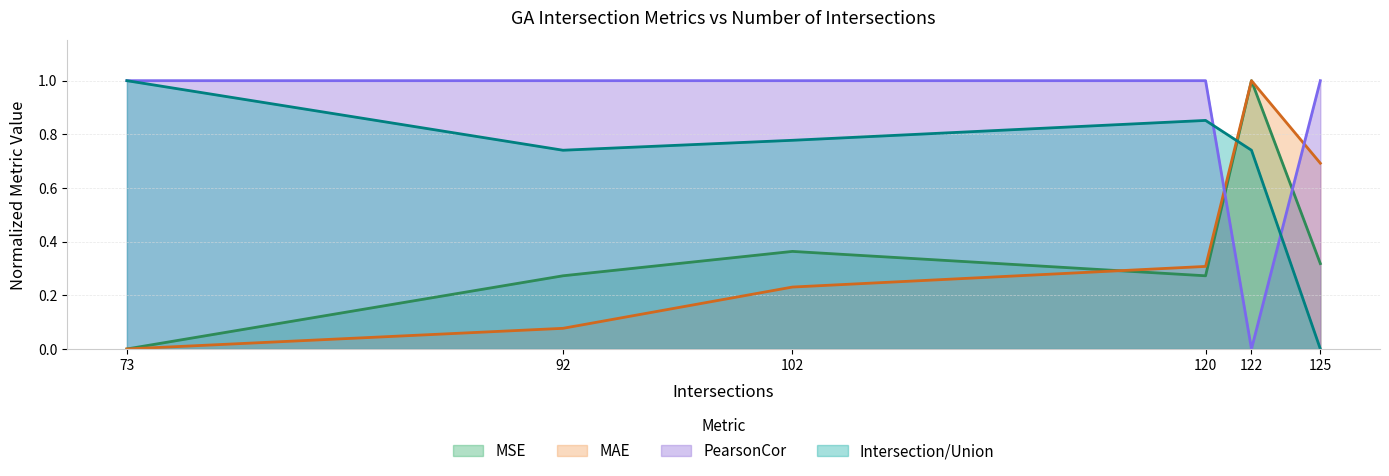

In MAE, how many points are higher than both neighbors (excluding endpoints)?

1